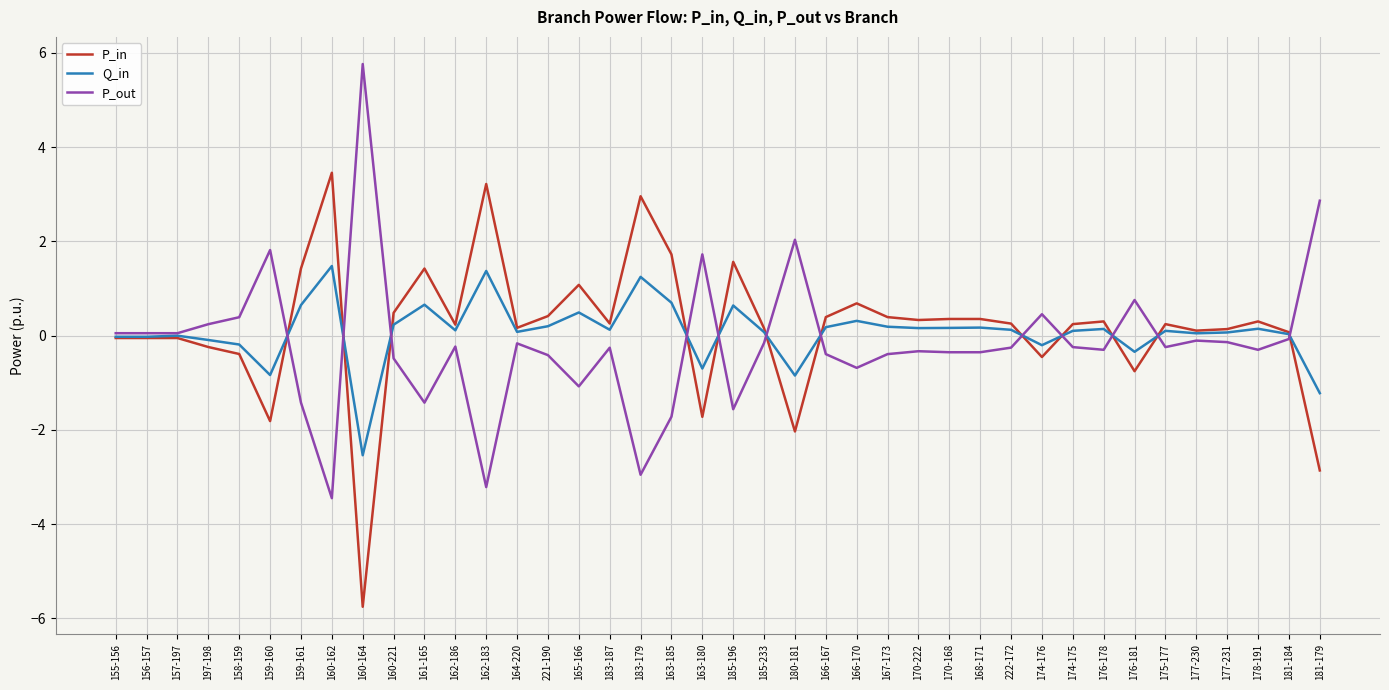

Is the value of P_out at 163-180 greater than the value of Q_in at 181-184?

Yes